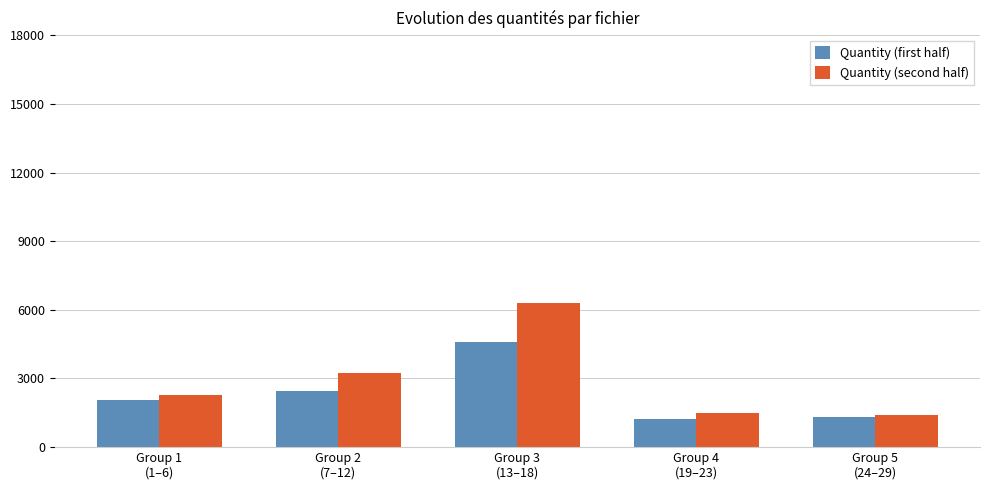

Does the chart contain any negative values?

No